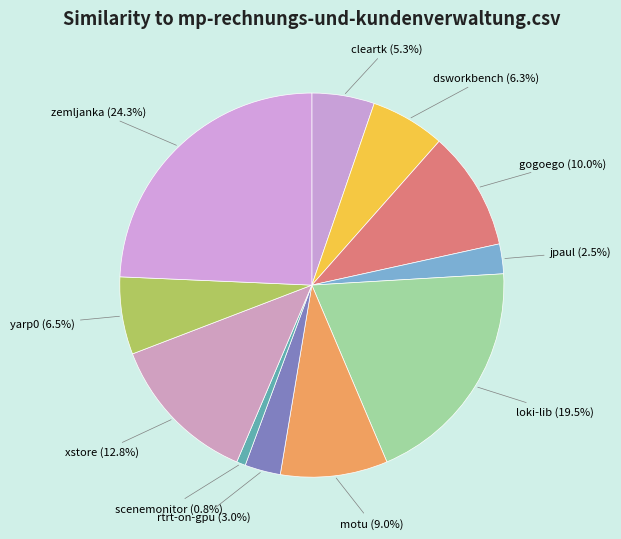

Between jpaul and motu, which is larger?

motu